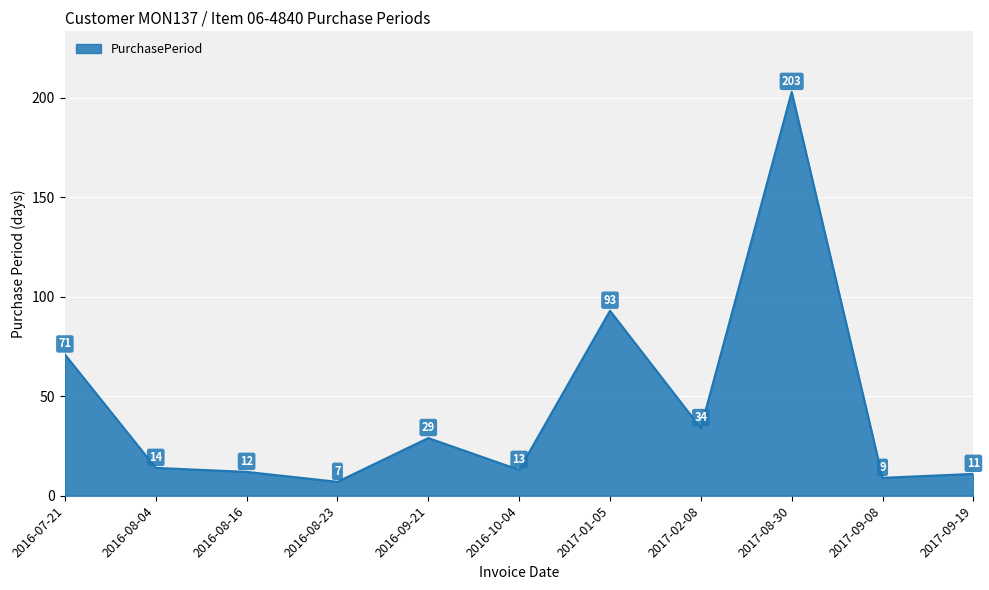

True or false: the data shows 4 at 2016-10-04.

False